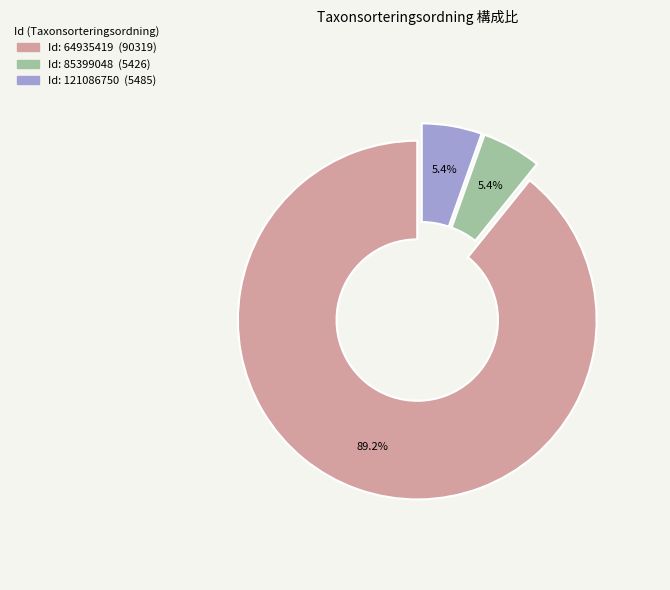

Is there any slice that represents more than half of the pie?

Yes